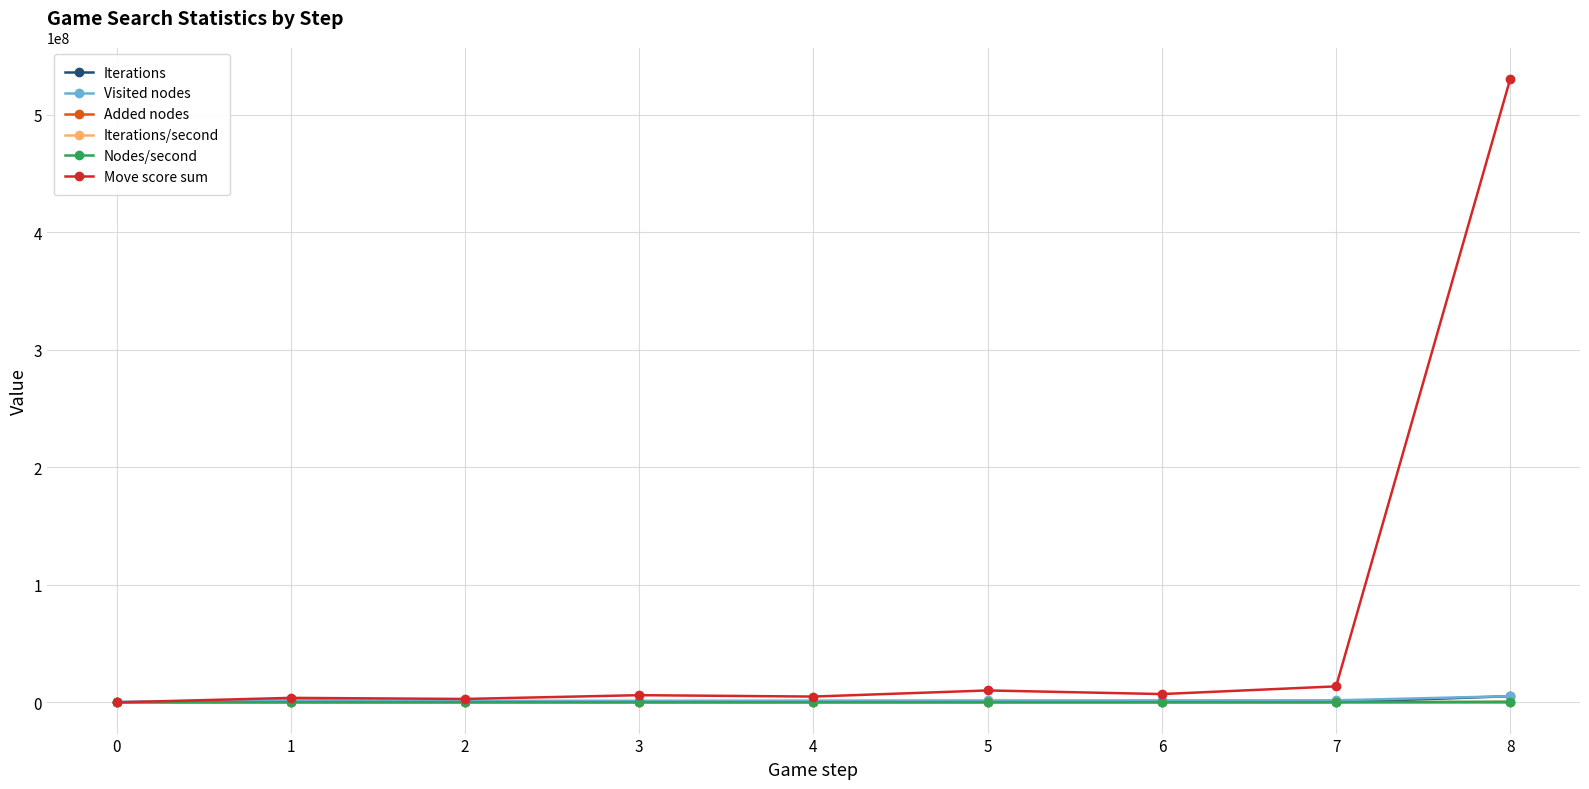

Is this an area chart (filled region under the line)?

No